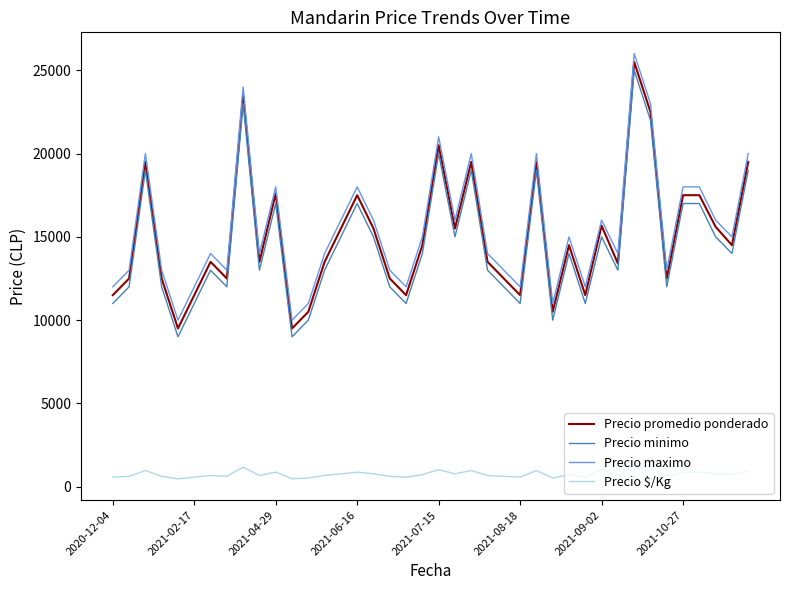

What is the maximum value for Precio minimo?

25000